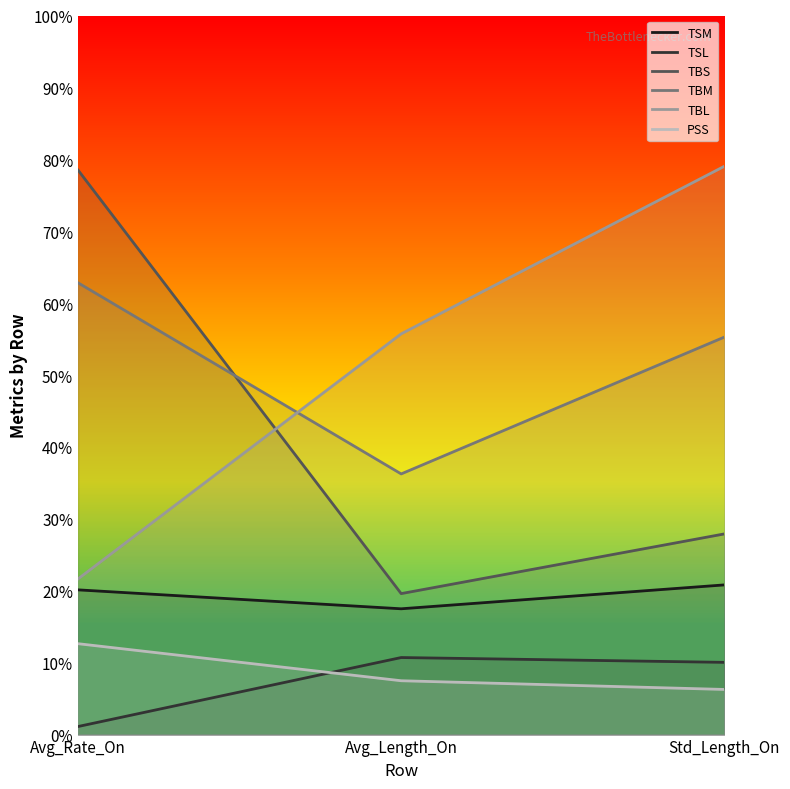

Does the chart display data point markers on the line(s)?

No